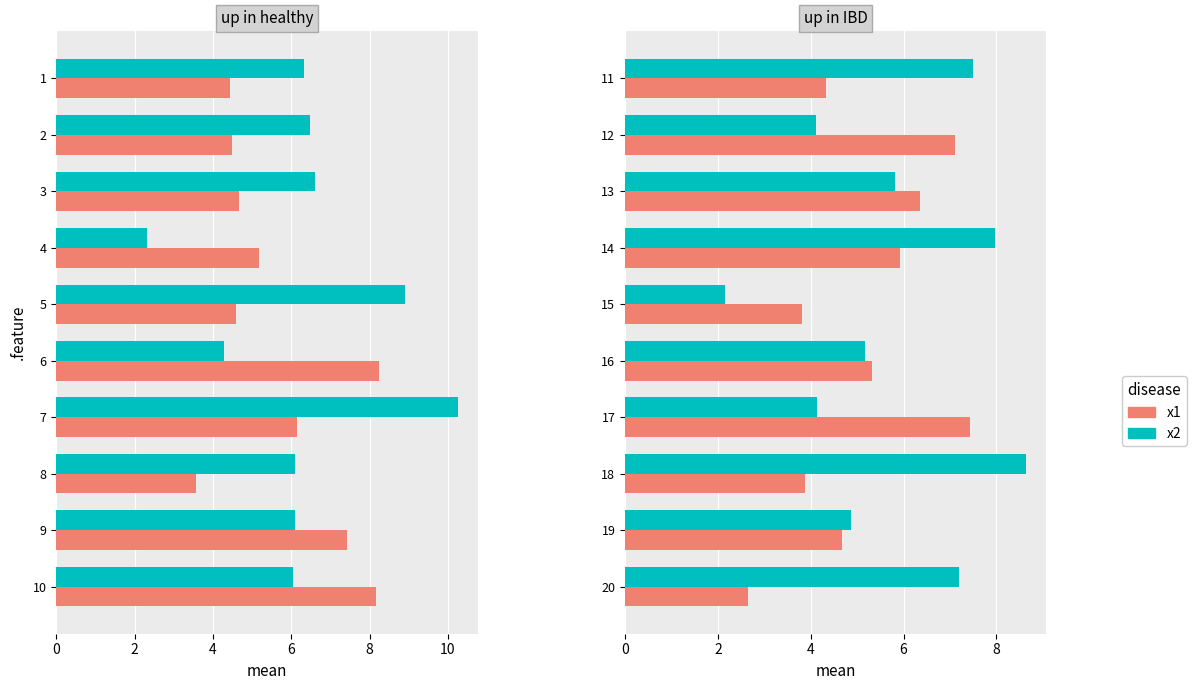

Are the bars horizontal?

Yes